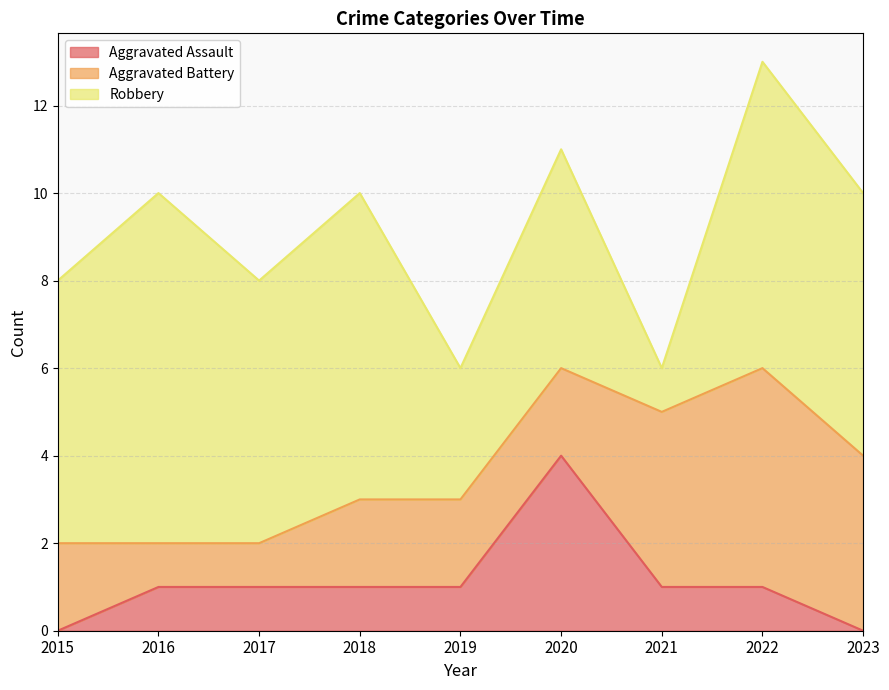

What is the maximum value shown in the chart?

8